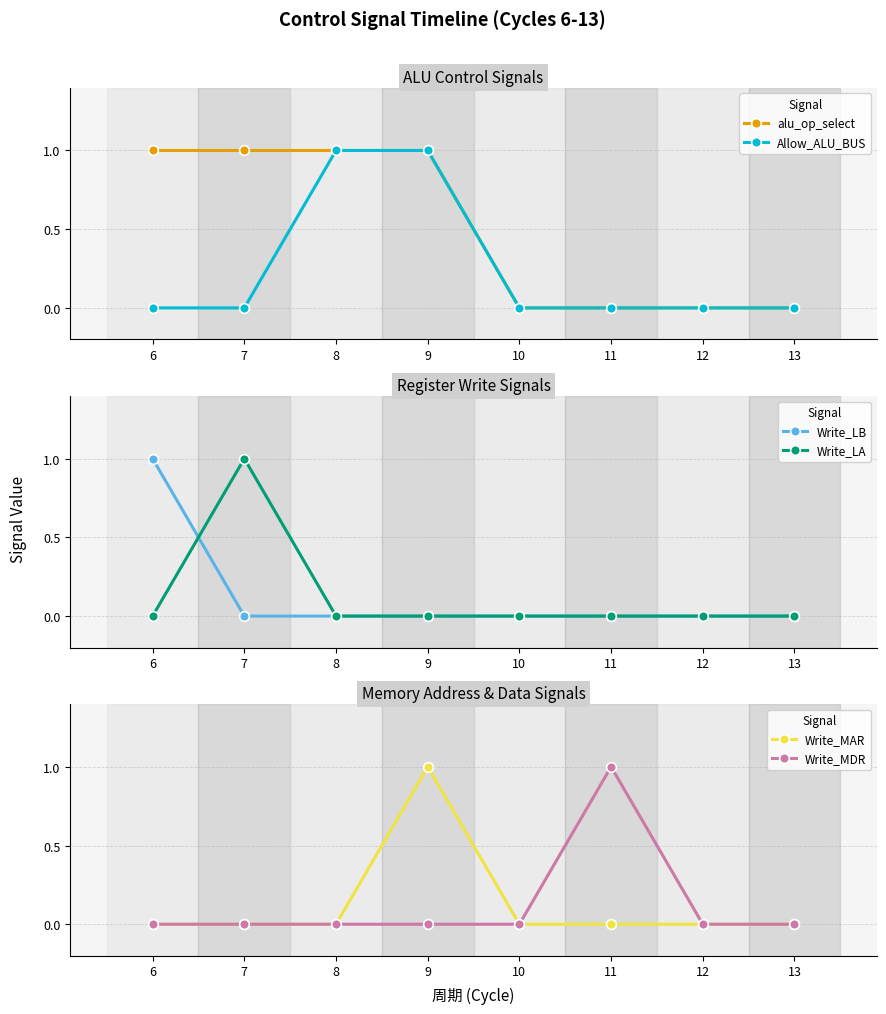

At which category is the sum across all series the highest?

9